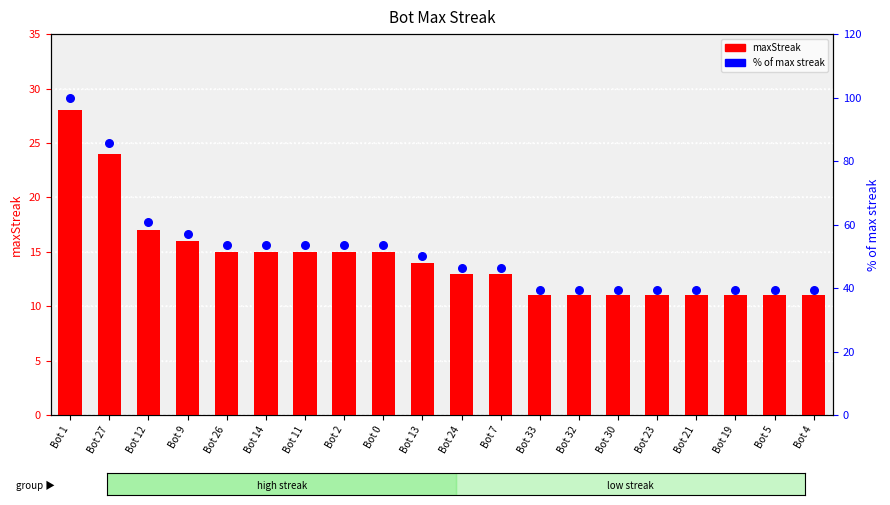

Which series contains the highest Y value?

% of max streak